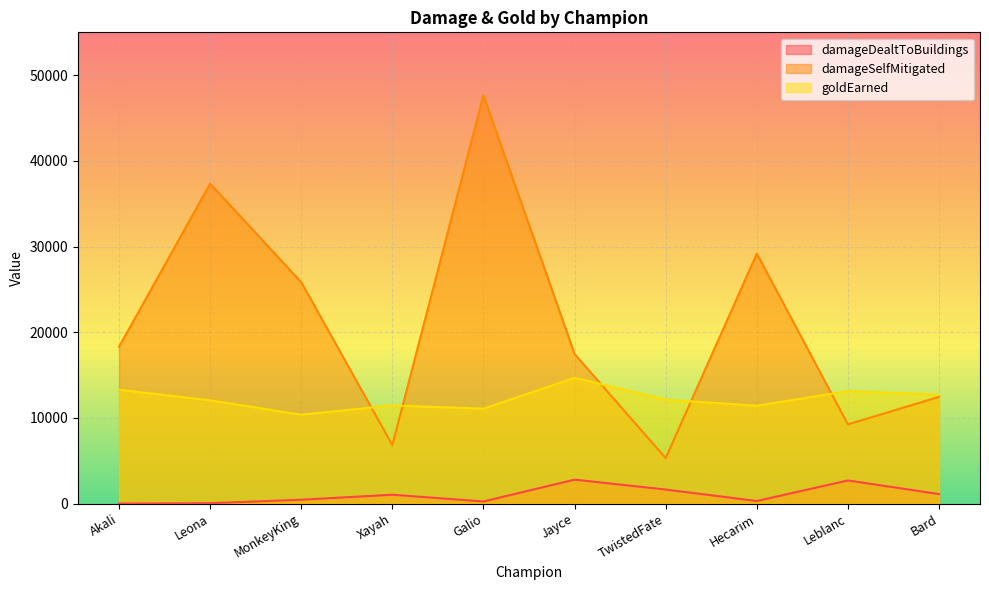

Rank the series by their maximum value, from highest to lowest.

damageSelfMitigated, goldEarned, damageDealtToBuildings